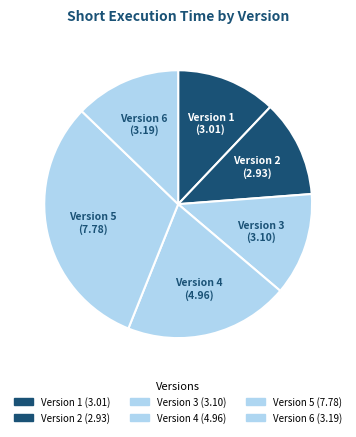

To the nearest percent, what is the difference between the largest and smallest slice percentages?

19%